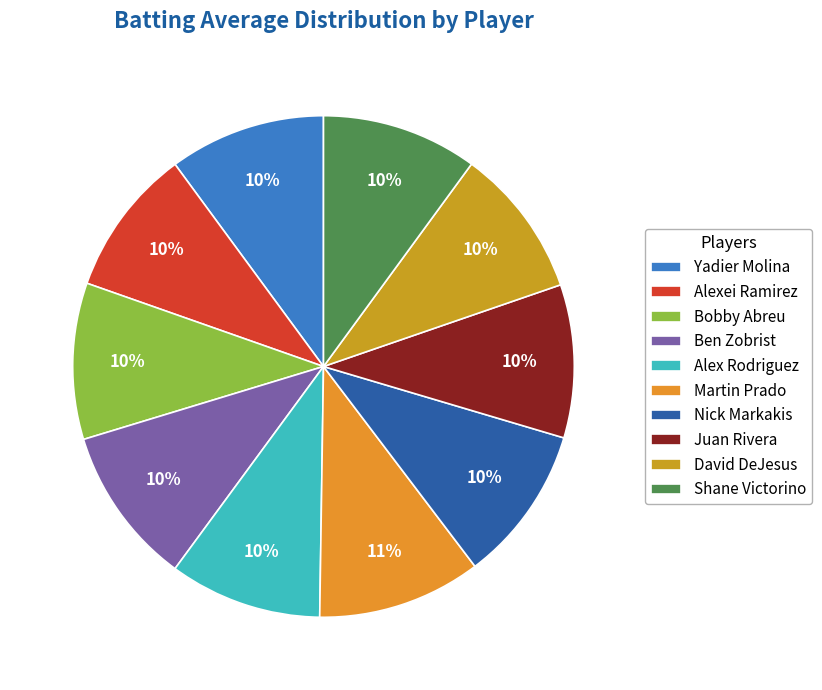

Is there a majority slice in this chart?

No